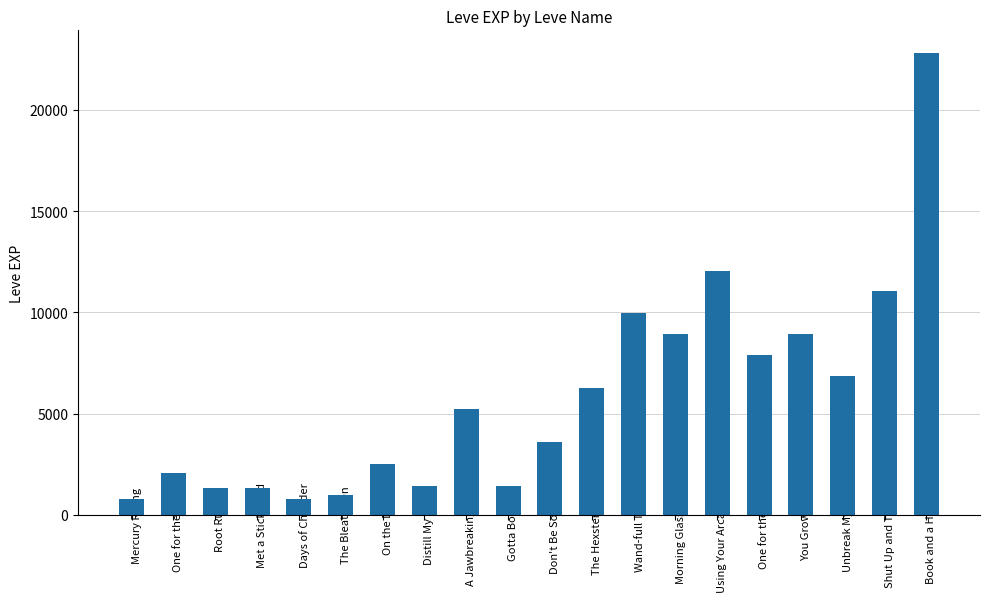

What is the average value?

5809